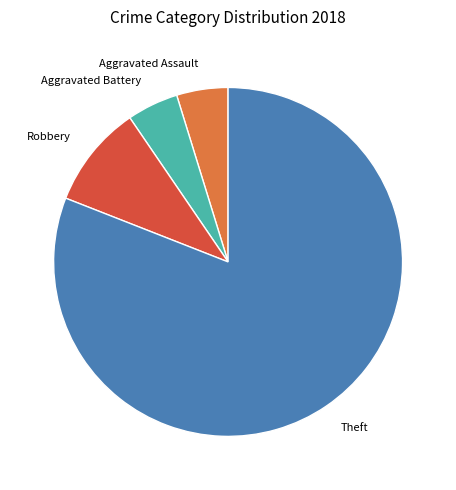

What is the largest slice in the pie chart?

Theft